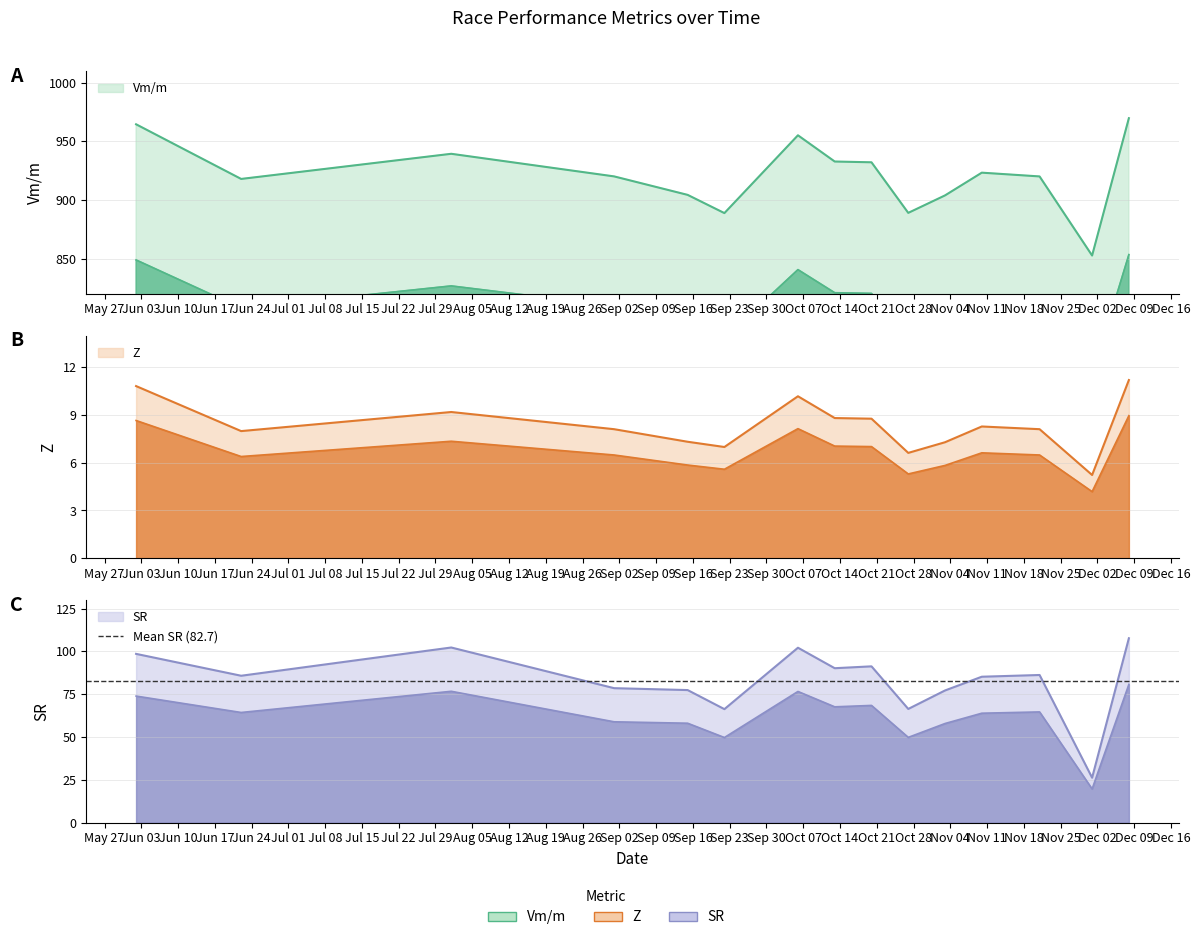

What are all the series names shown in the legend?

Vm/m, Z, SR